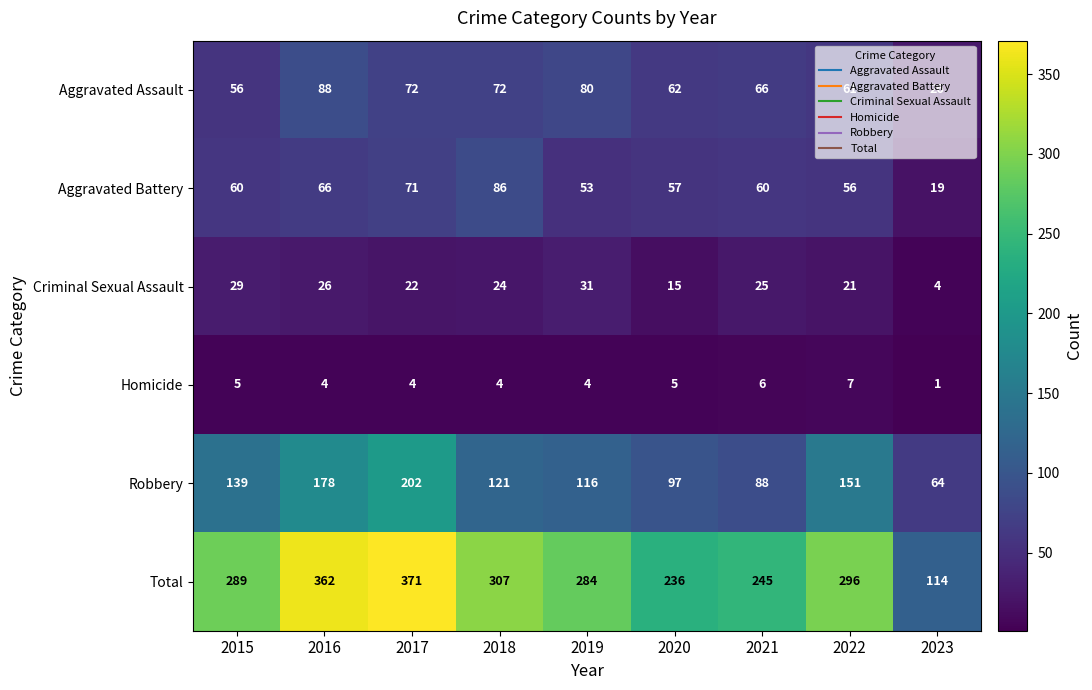

Between 2021 and 2022, which series saw the biggest shift?

Robbery